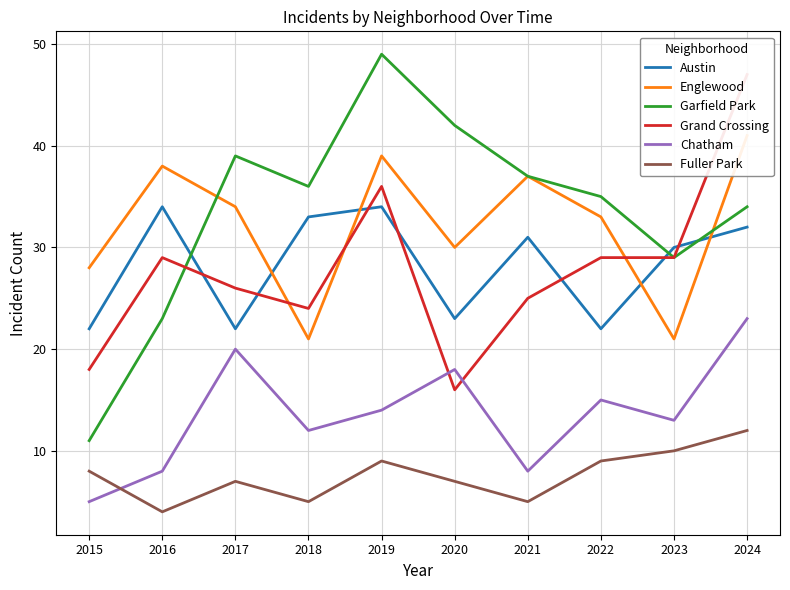

The Englewood series shows 17 at 2015. True or false?

False